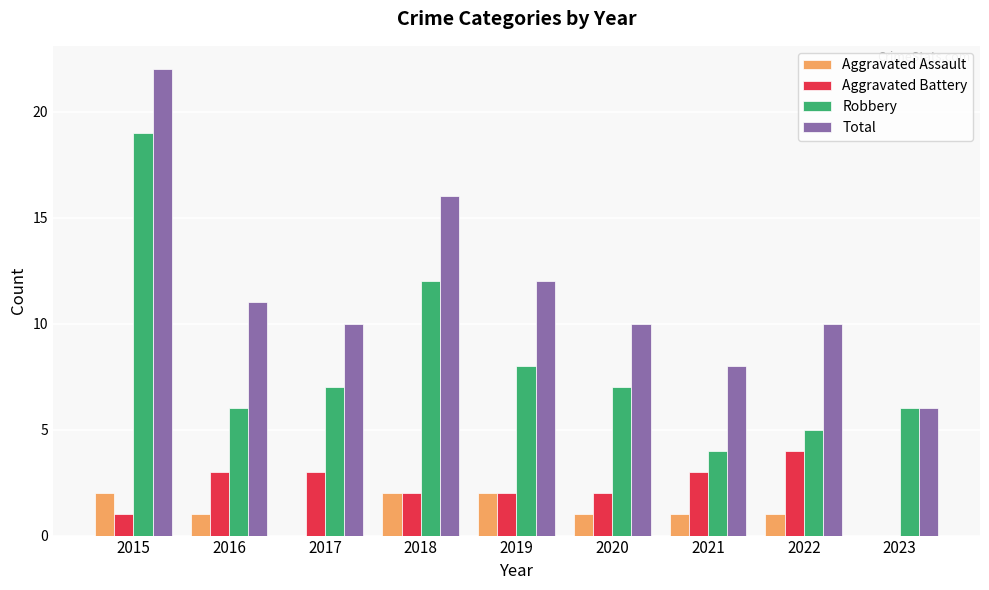

The Robbery series shows 19 at 2015. True or false?

True